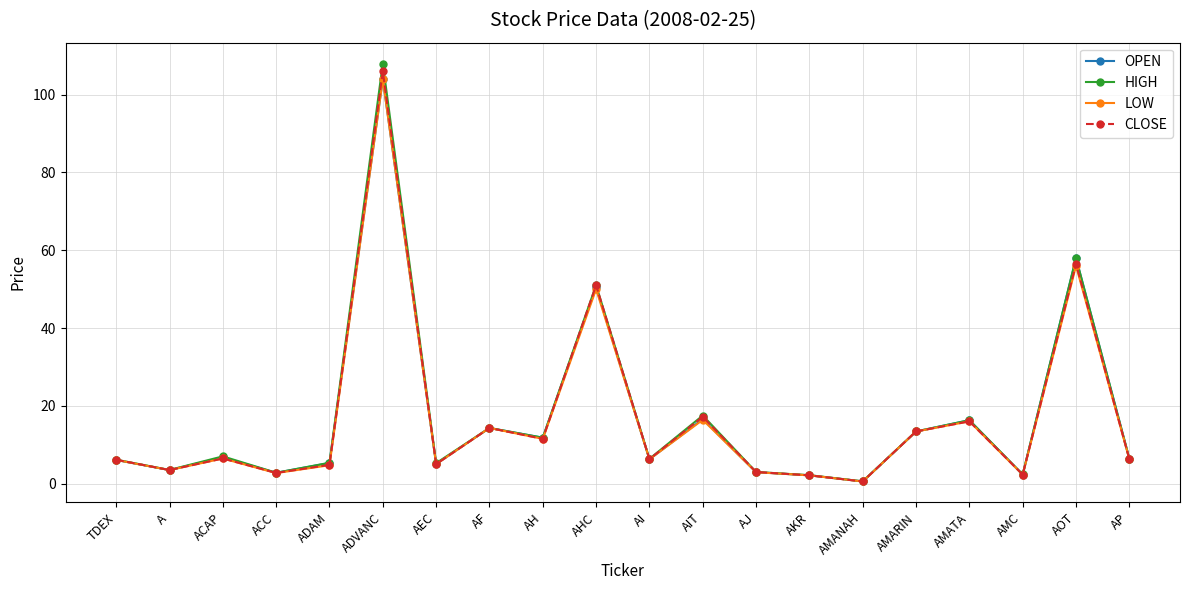

Where is LOW nearest to the value 52?

AHC